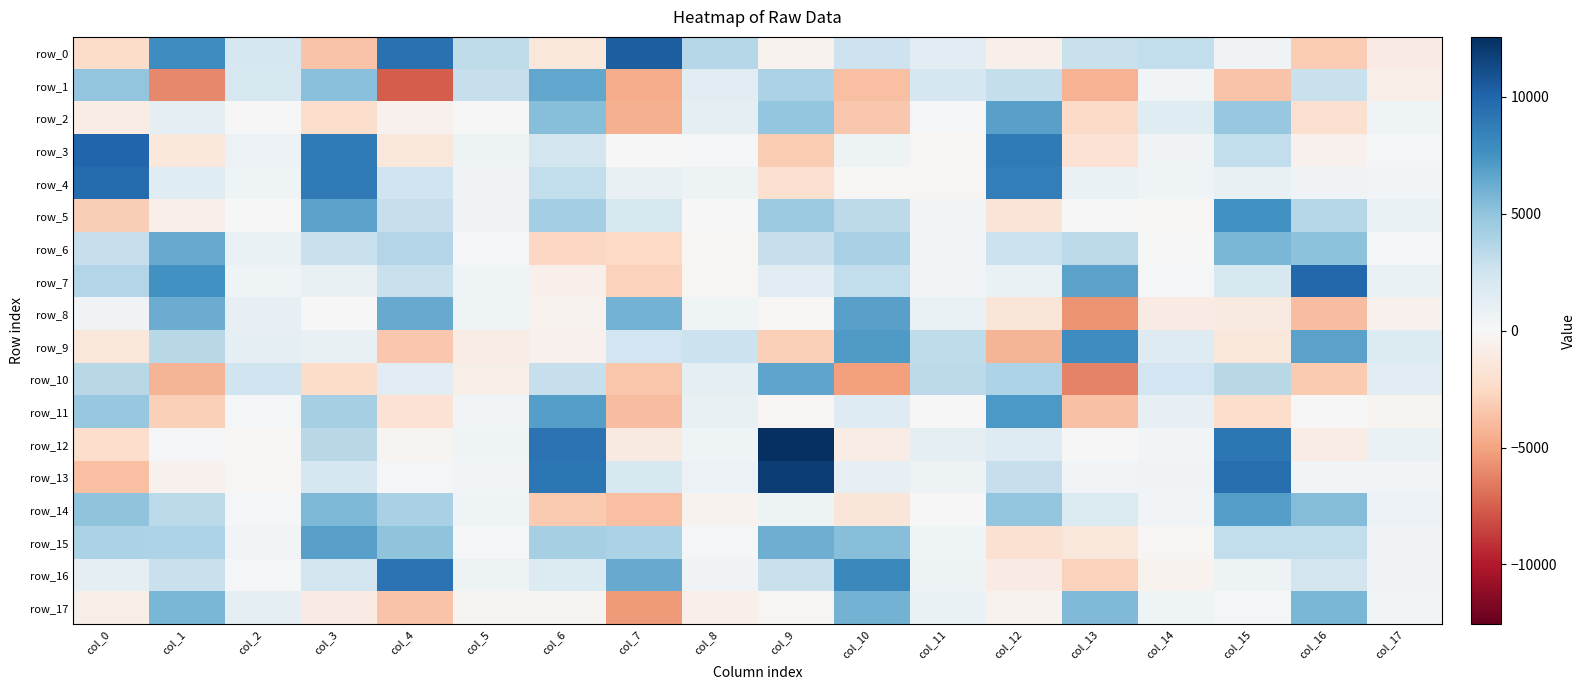

The row_6 series shows 44.1 at col_17. True or false?

False